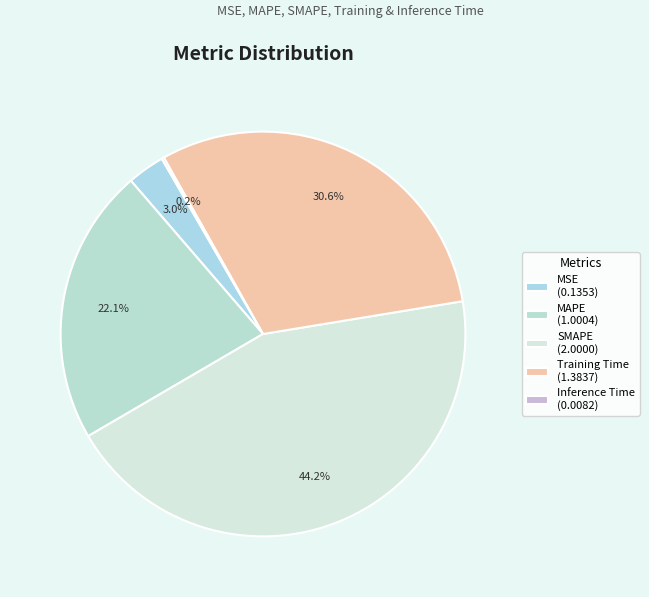

Count the number of slices in the pie.

5